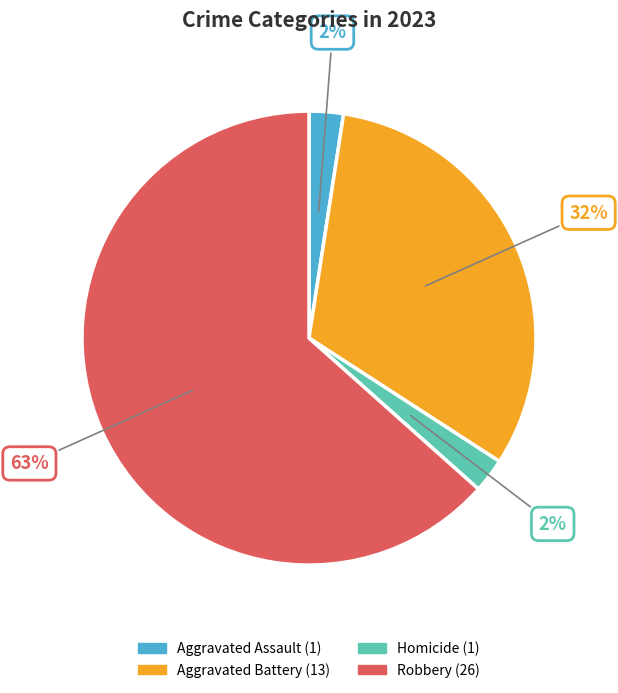

Is there any slice that represents more than half of the pie?

Yes